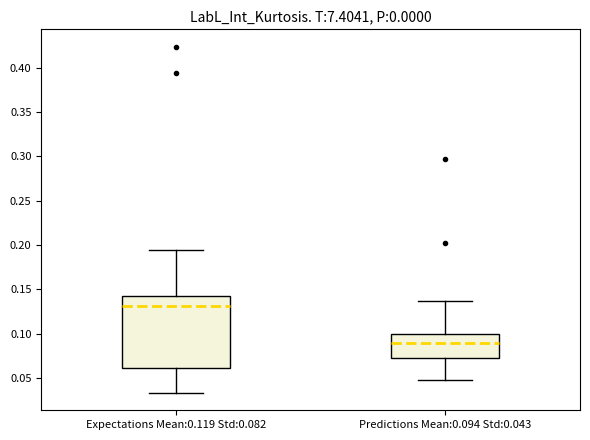

Reading left to right, transcribe this box plot: for each box, give where its median line is, the range the box spans, and where its two whiskers end, as read against the y-axis. The values are not printed on the chart, so give them approximately, as read against the axis.

Expectations Mean:0.119 Std:0.082: median 0.130, box 0.060 to 0.145, whiskers 0.035 to 0.195
Predictions Mean:0.094 Std:0.043: median 0.090, box 0.070 to 0.100, whiskers 0.045 to 0.135